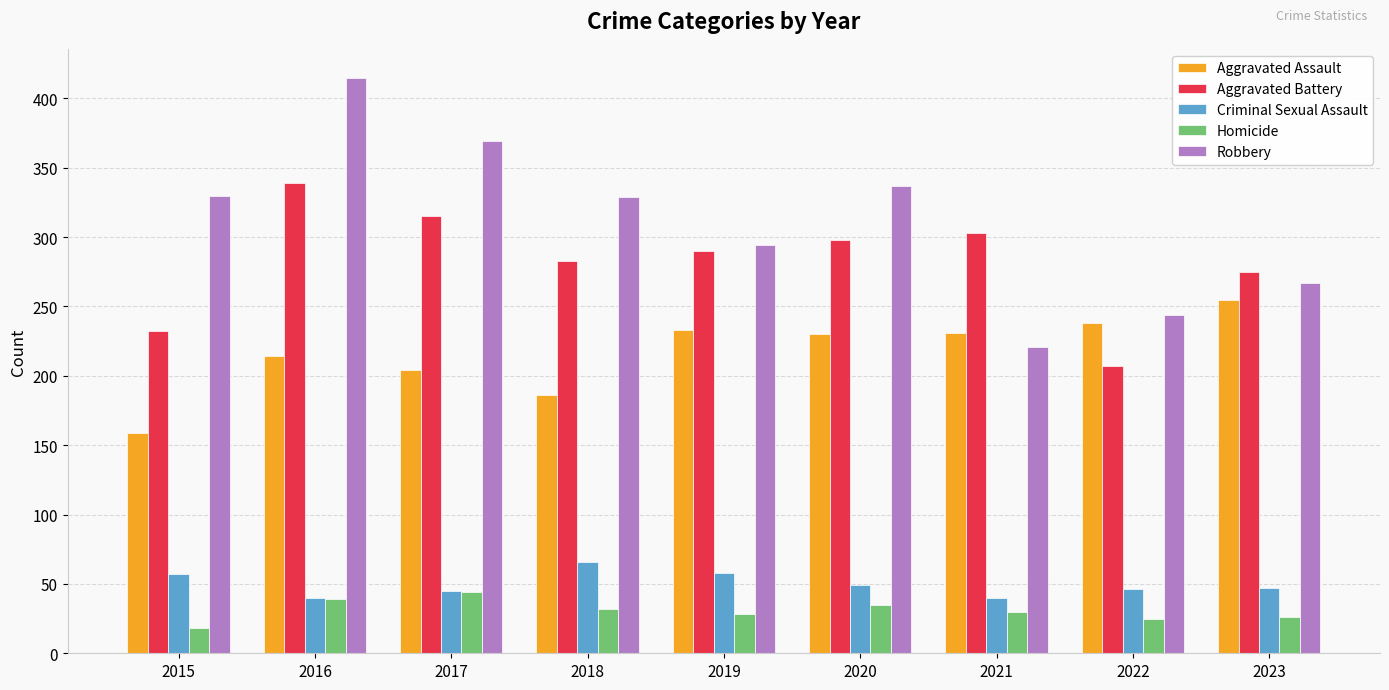

True or false: Robbery has a value of 58 at 2021.

False